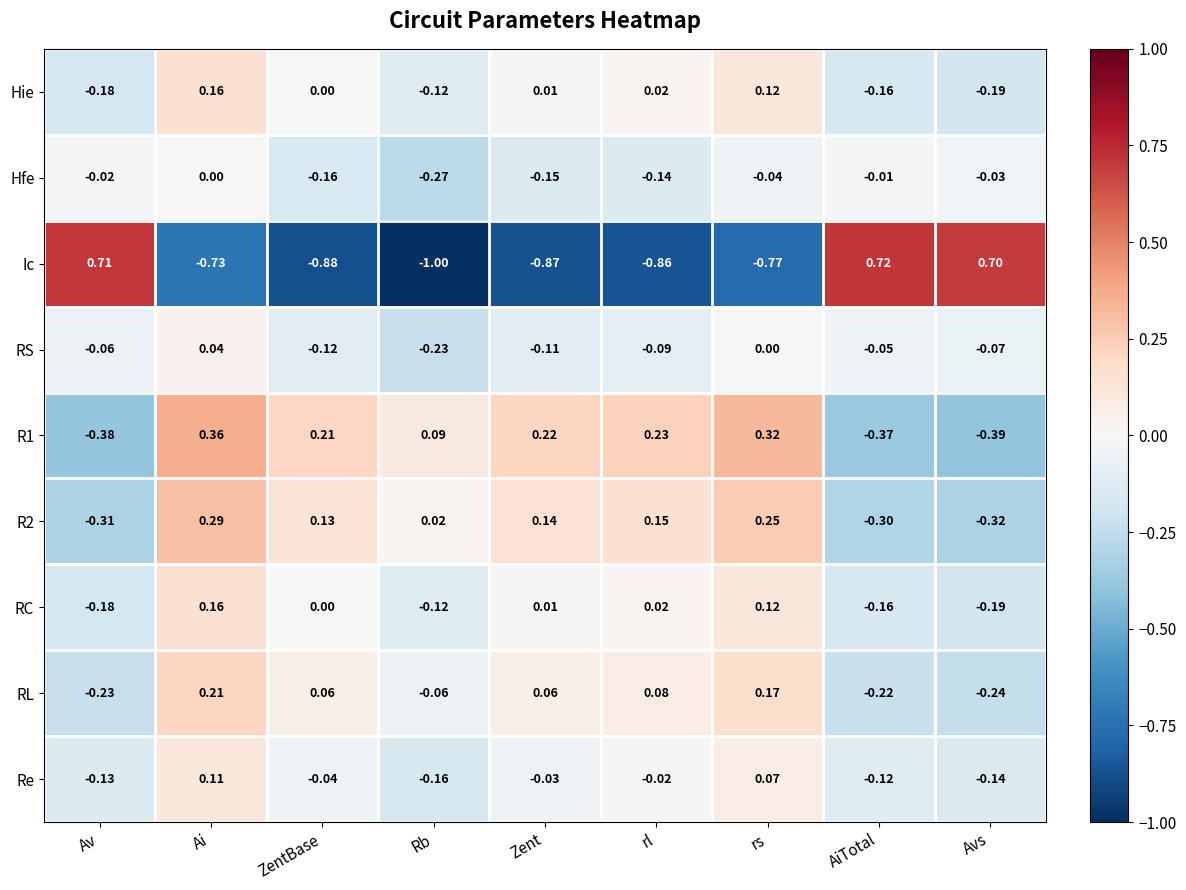

What is the total value across all series at rl?

-0.6